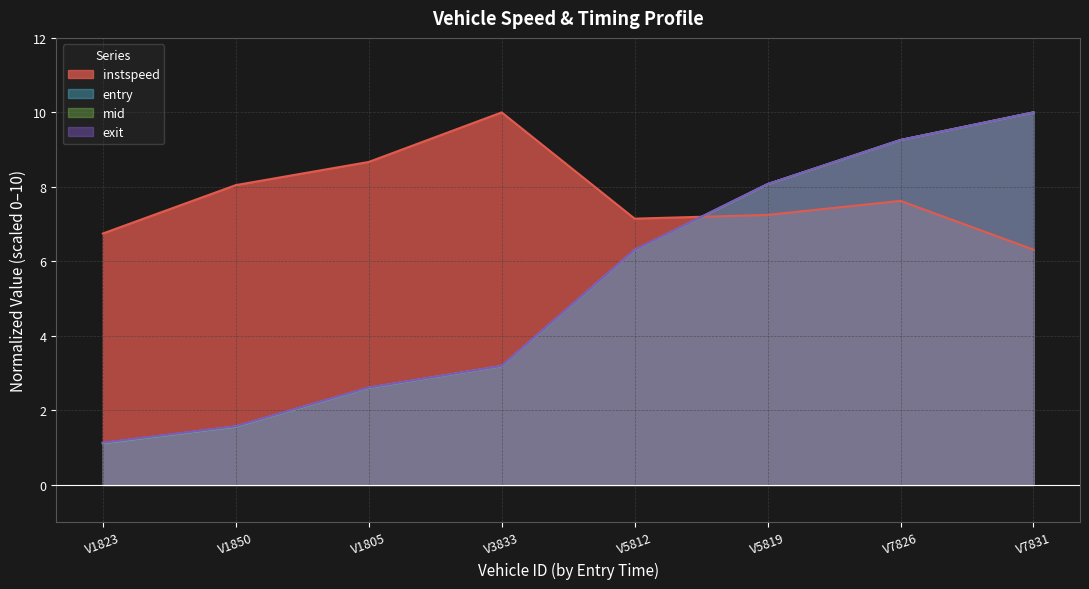

What position from the left is V7831?

8